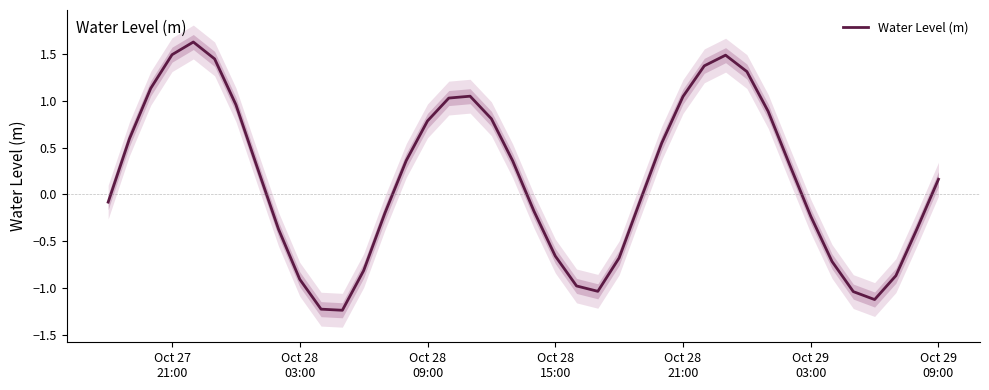

What is the maximum value shown in the chart?

1.6